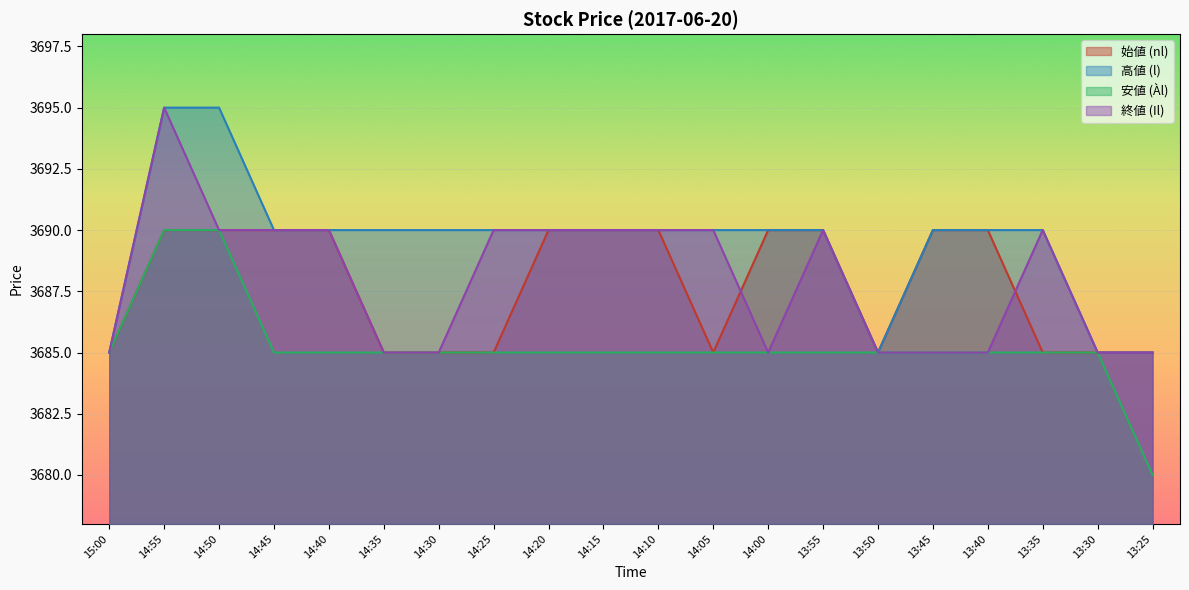

What is the difference between the maximum and minimum values in the Il series?

10